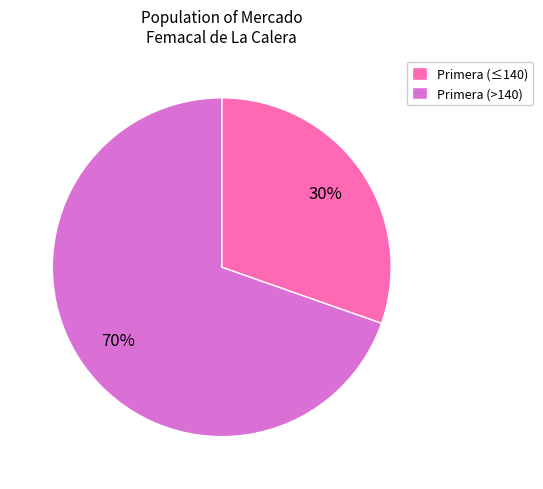

Combined, do Primera (>140) and Primera (≤140) account for over 50%?

Yes